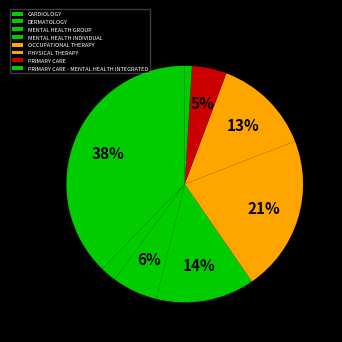

What is the change in value from MENTAL HEALTH INDIVIDUAL to PRIMARY CARE?

-7.2